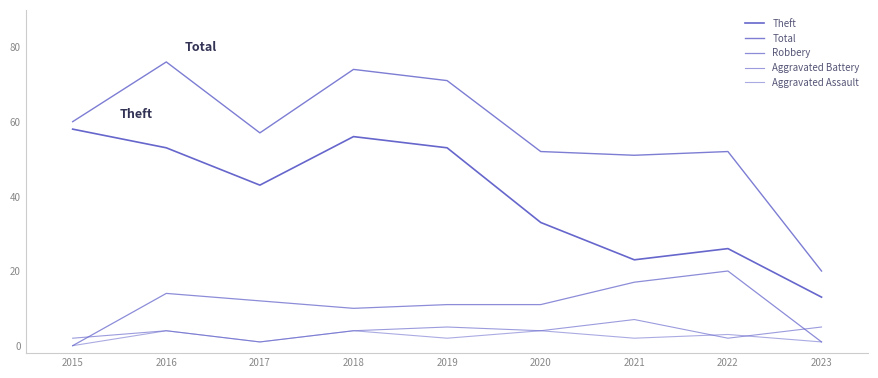

What is the value of the Aggravated Assault point at the 3rd from the left?

1